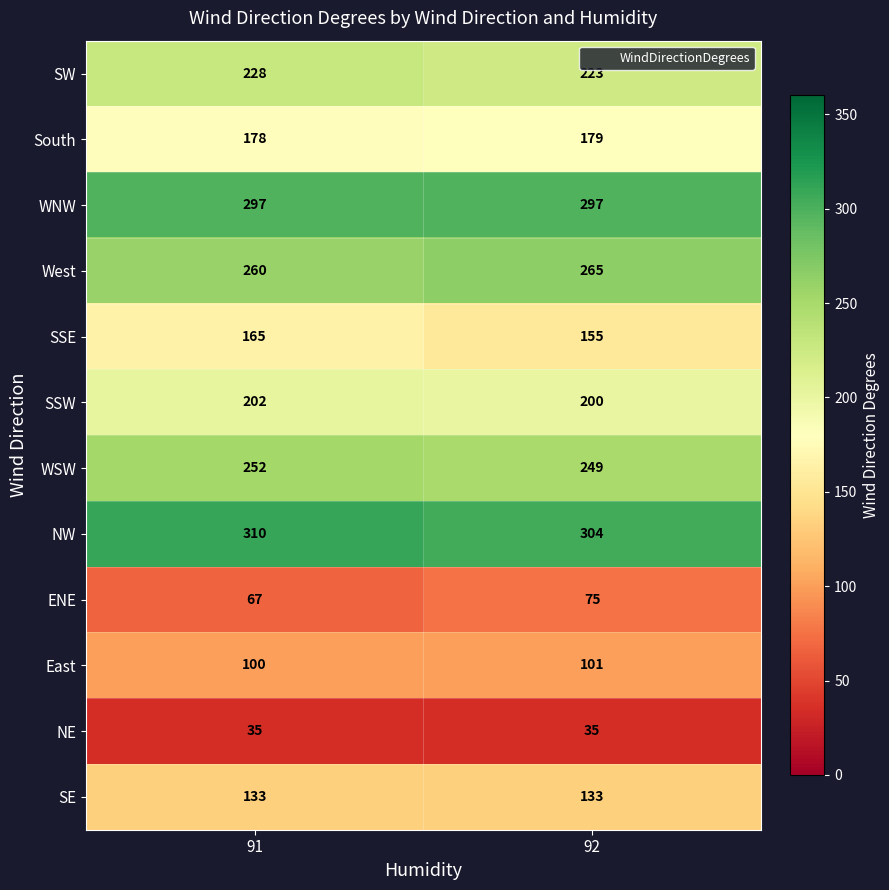

How many categories are shown in the chart?

2